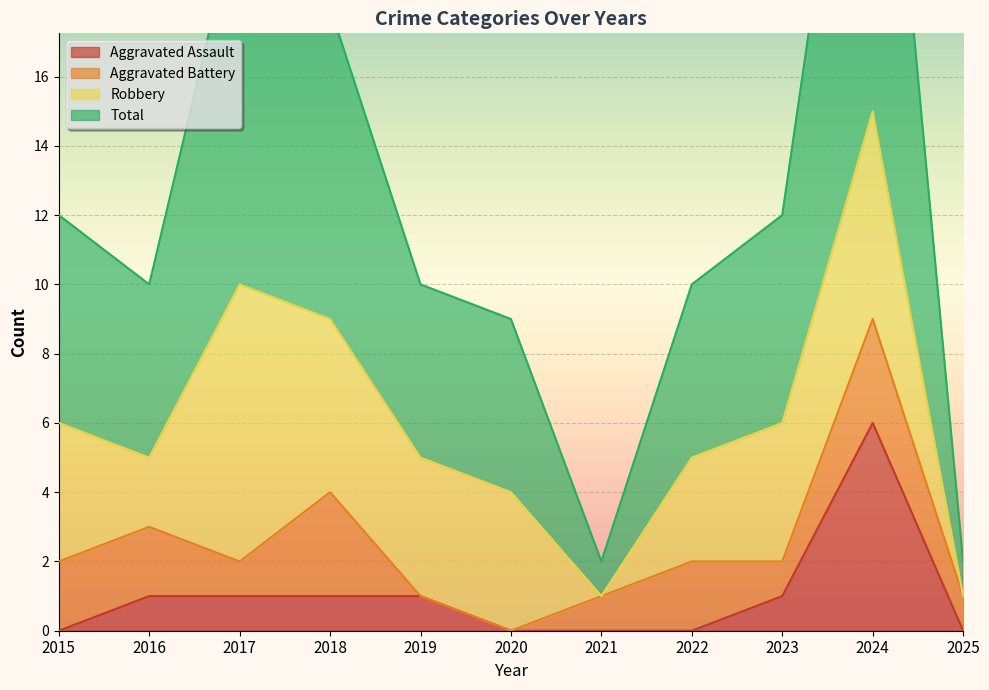

What is the sum of the Aggravated Assault values at 2024 and 2019?

7